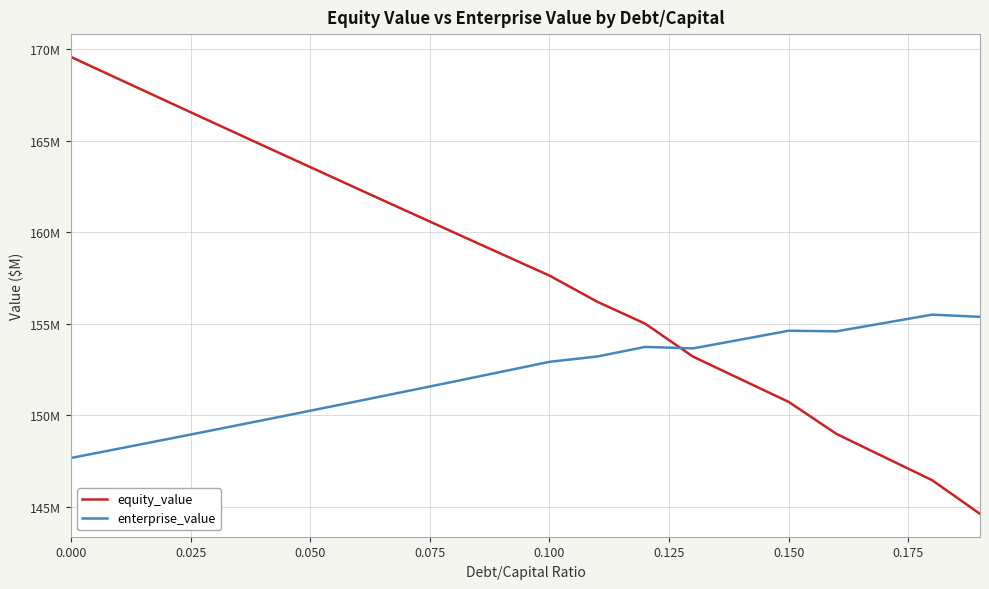

Reading left to right, transcribe all the data shown in this chart.

equity_value: 169.6	168.4	167.2	165.9	164.7	163.6	162.4	161.2	160.0	158.8	157.6	156.2	155.0	153.2	152.0	150.7	149.0	147.7	146.5	144.6
enterprise_value: 147.7	148.2	148.7	149.2	149.7	150.2	150.8	151.3	151.8	152.4	152.9	153.2	153.7	153.7	154.1	154.6	154.6	155.0	155.5	155.4